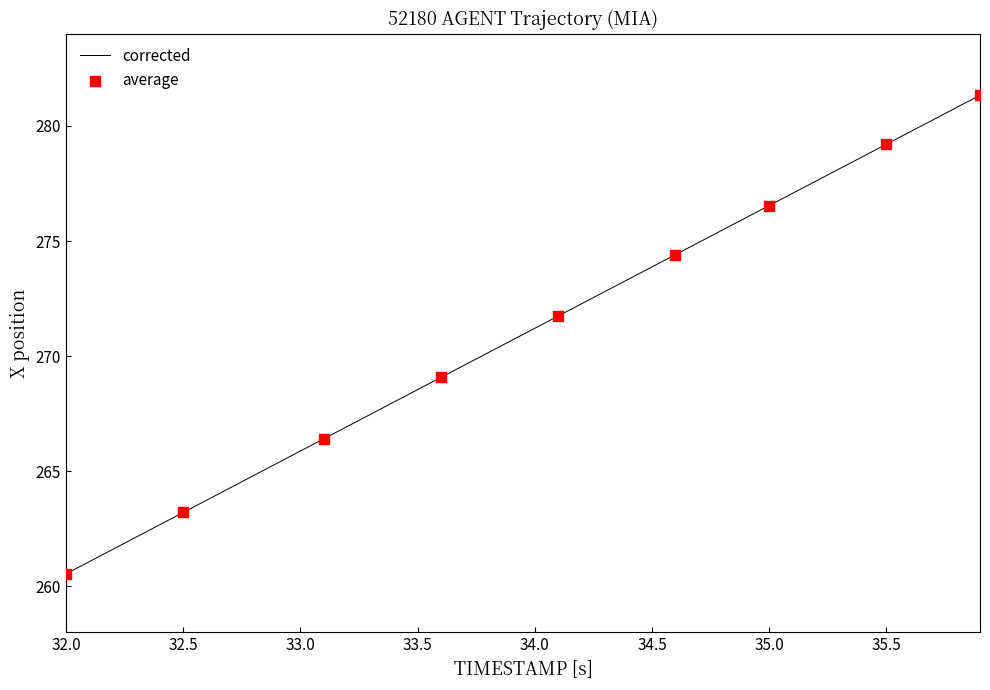

What is the minimum value shown in the chart?

260.5